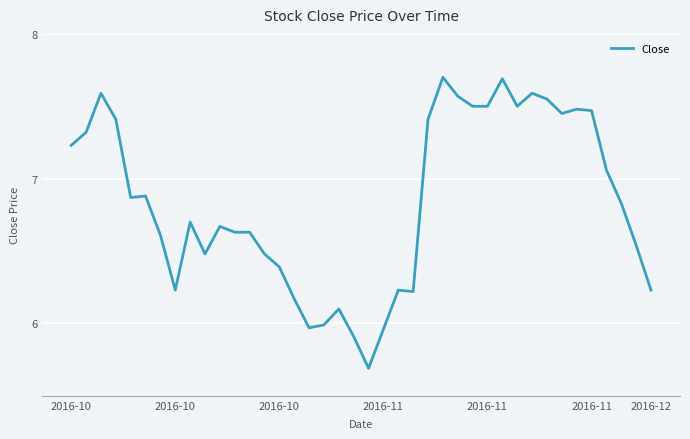

What is the greatest value displayed?

7.7